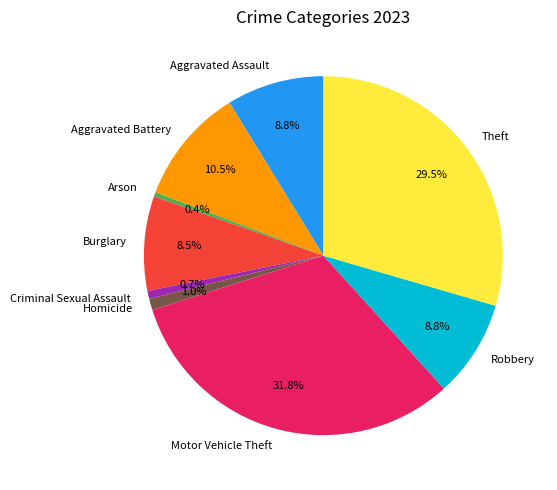

To the nearest percent, what is the difference between the Robbery and Criminal Sexual Assault slice percentages?

8%